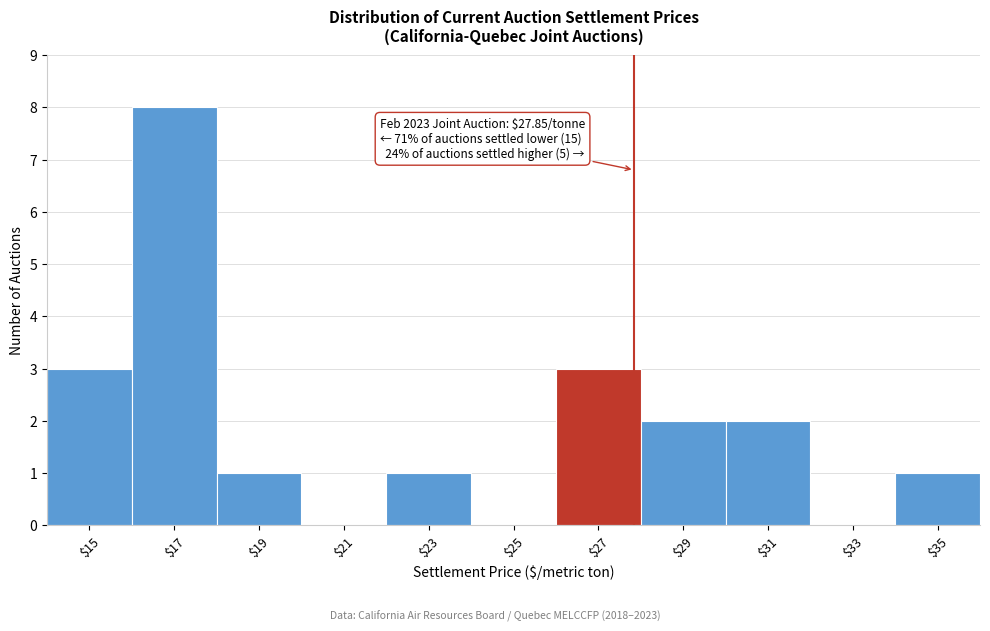

Which range on the x-axis has the tallest bar?

16 to 18